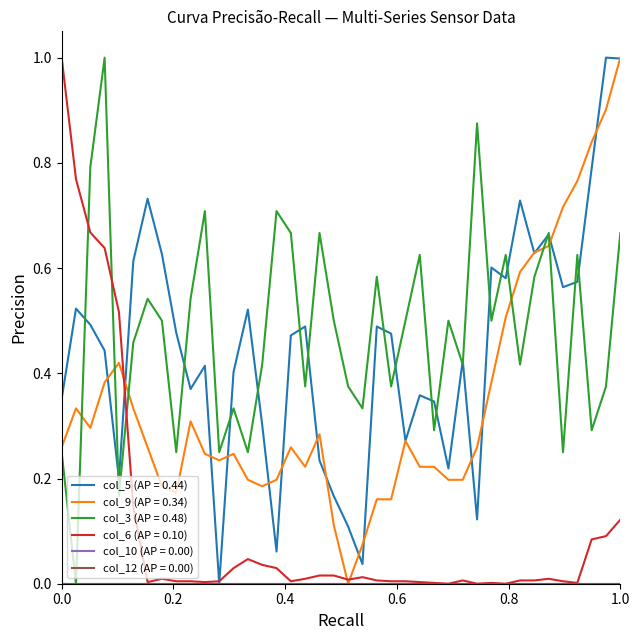

Does the chart have visible grid lines?

No